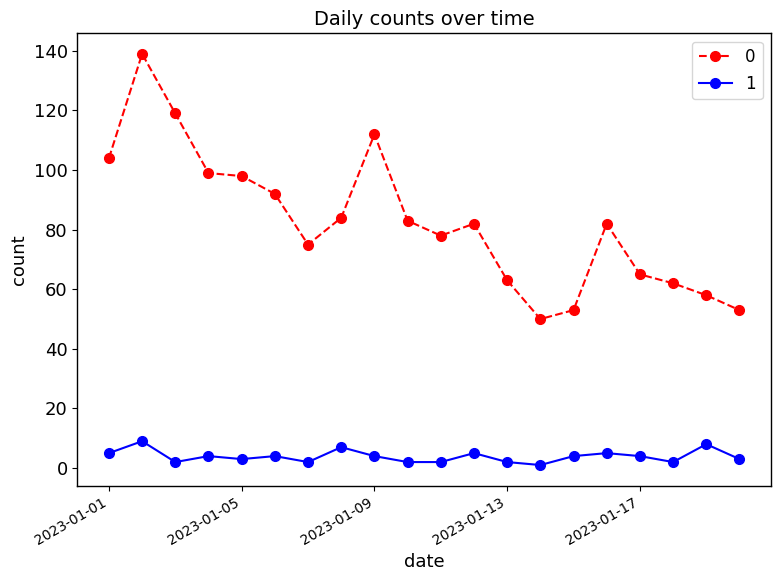

What is the maximum value shown in the chart?

139